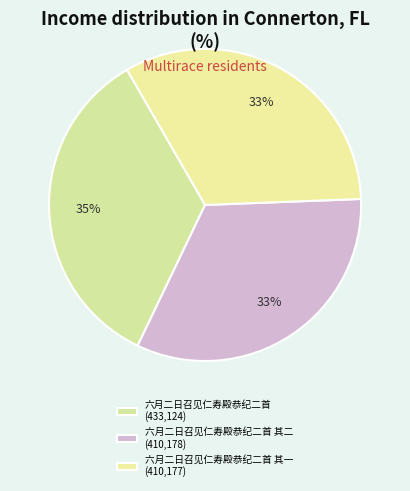

How many slices are in this pie chart?

3